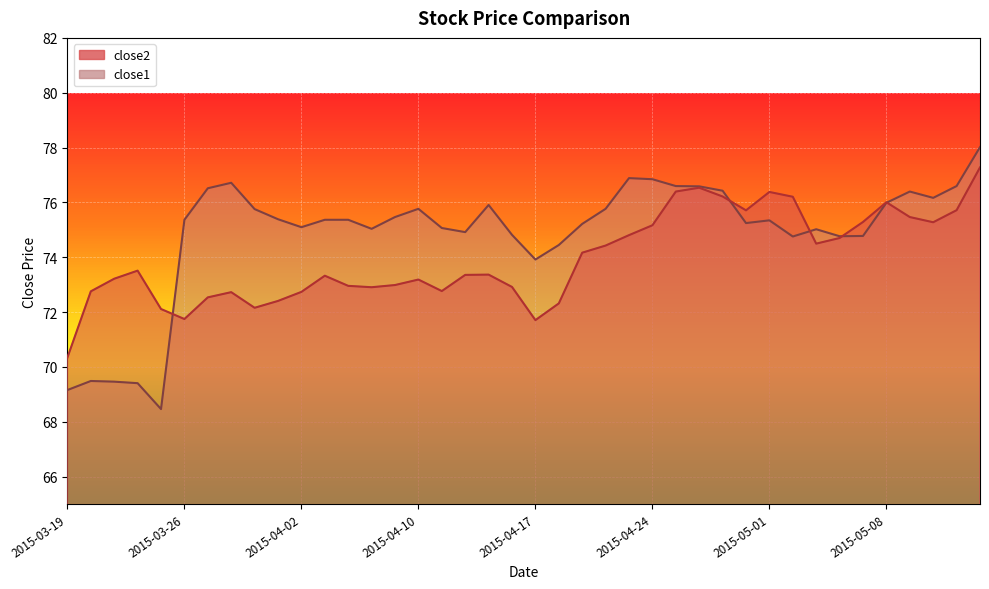

What is the average value of the close2 series?

74.0